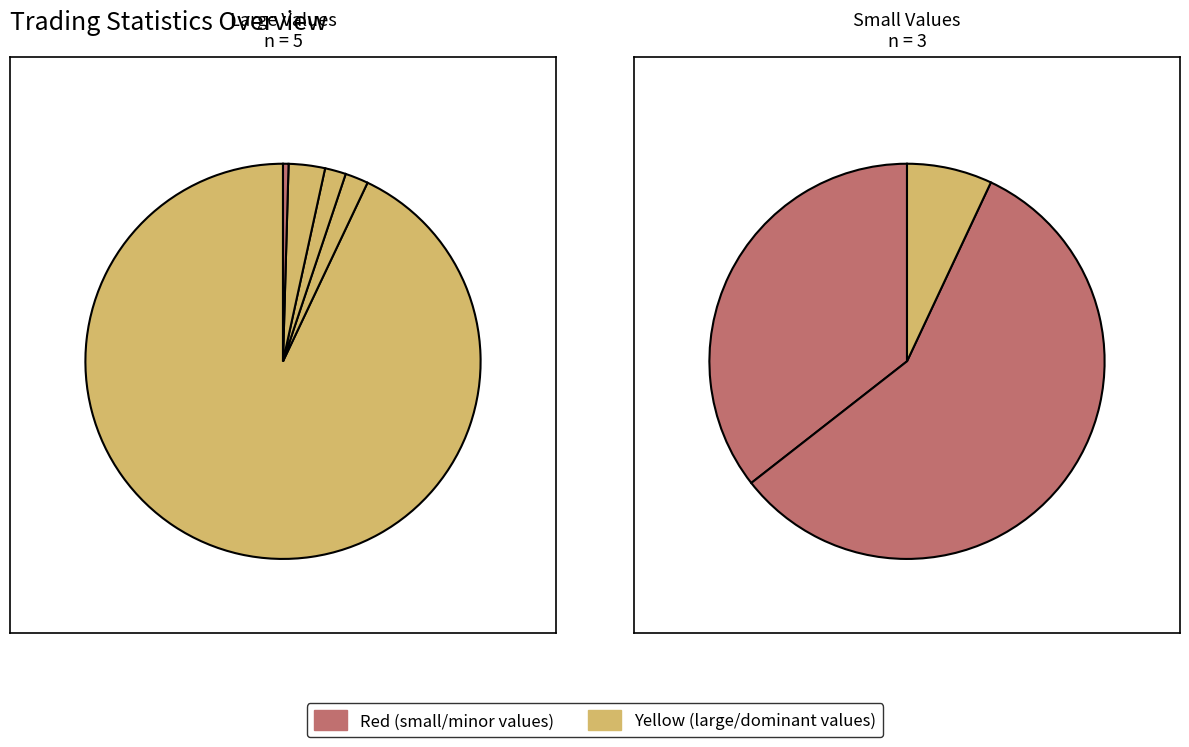

Is it true that Average_number_of_pairs_opened_per_six is 2% of the pie?

True